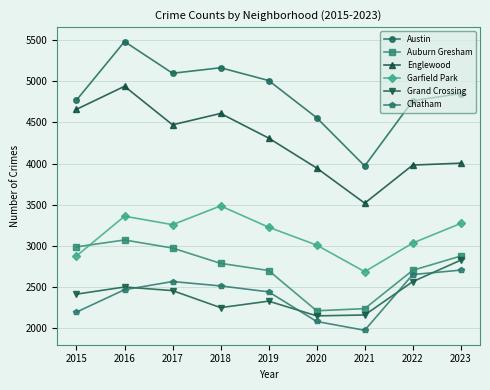

What is the value of the Austin point at the 5th from the left?

5008